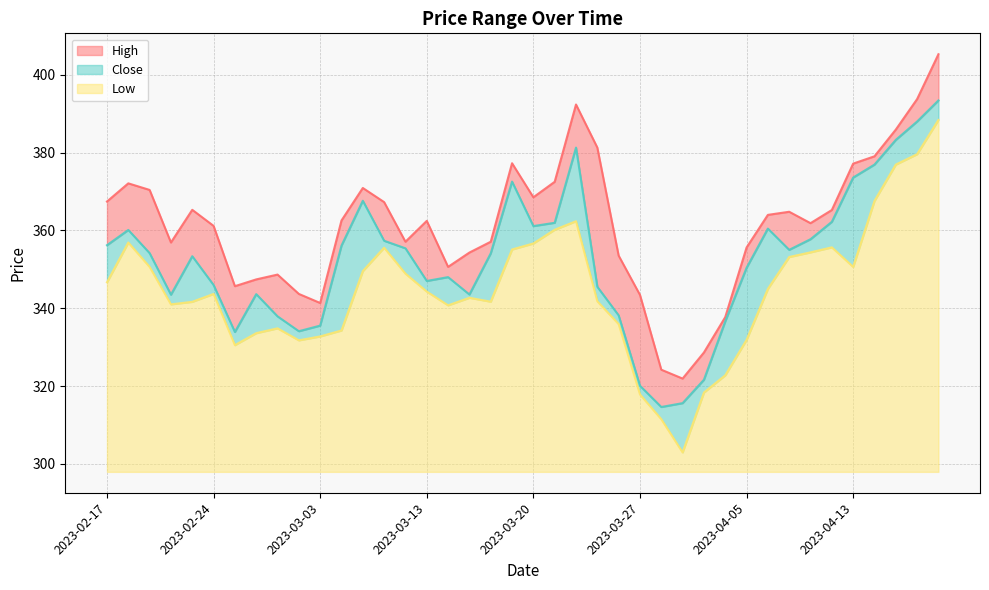

Is the value of Low at 2023-02-22 greater than the value of High at 2023-02-20?

No